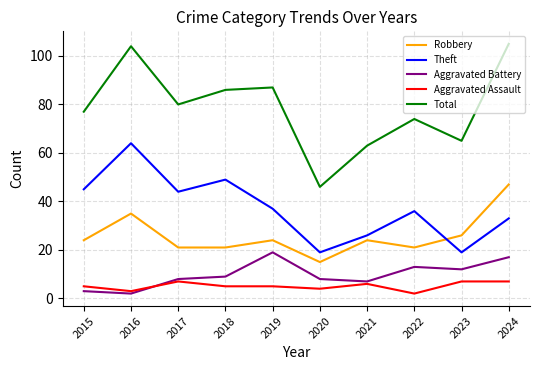

True or false: Aggravated Battery and Robbery cross at least once.

False